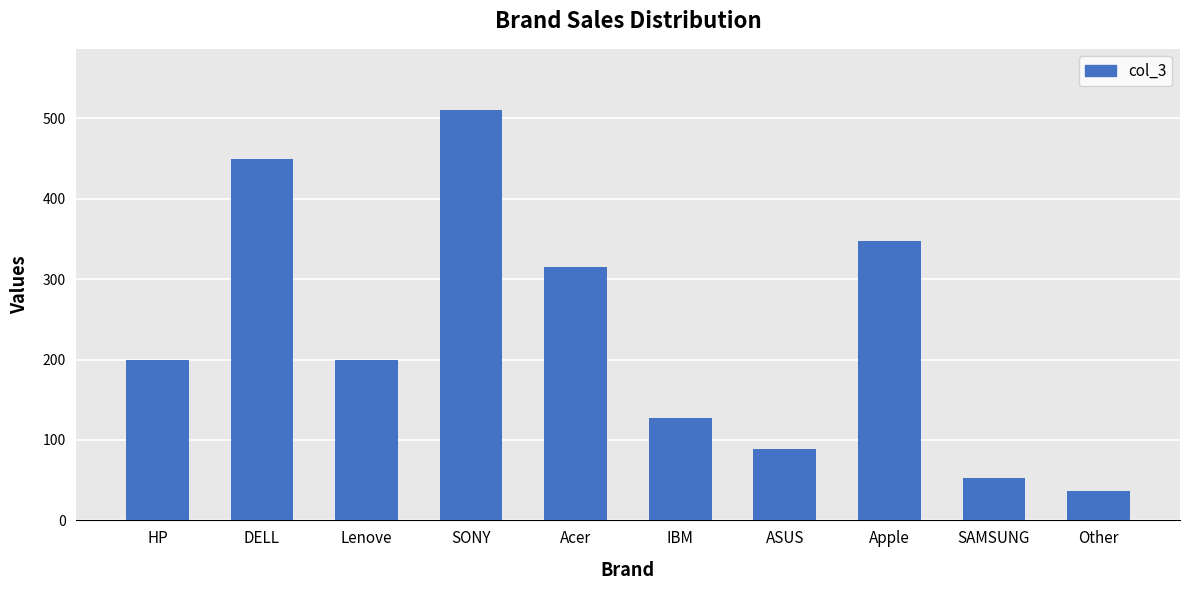

The chart shows a value of 134 at ASUS. True or false?

False